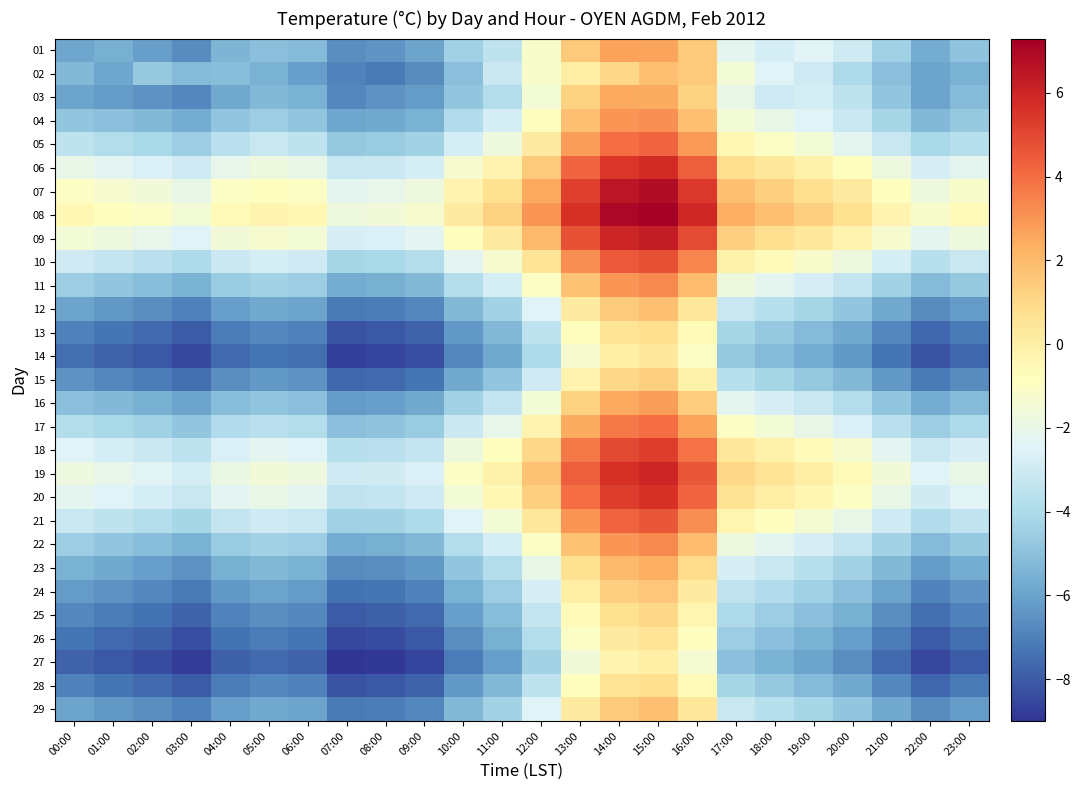

At 15:00, list the series in order from largest to smallest.

08, 07, 09, 19, 06, 20, 18, 10, 21, 05, 17, 11, 22, 04, 16, 01, 03, 23, 02, 12, 29, 24, 15, 25, 13, 28, 26, 14, 27